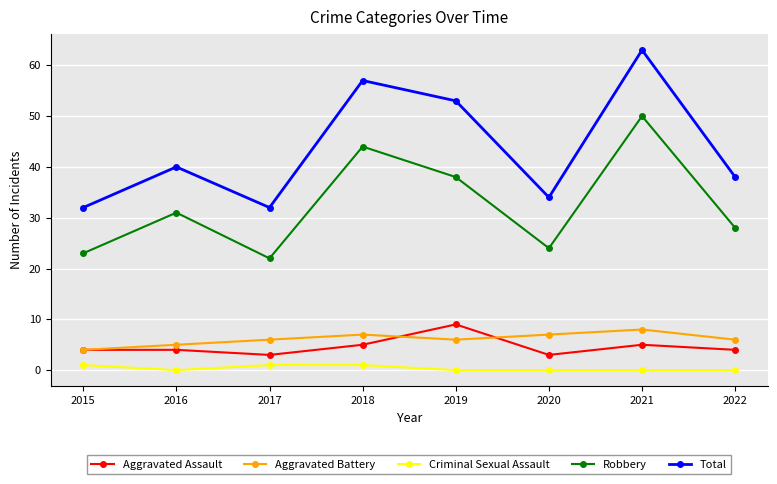

Is this an area chart (filled region under the line)?

No